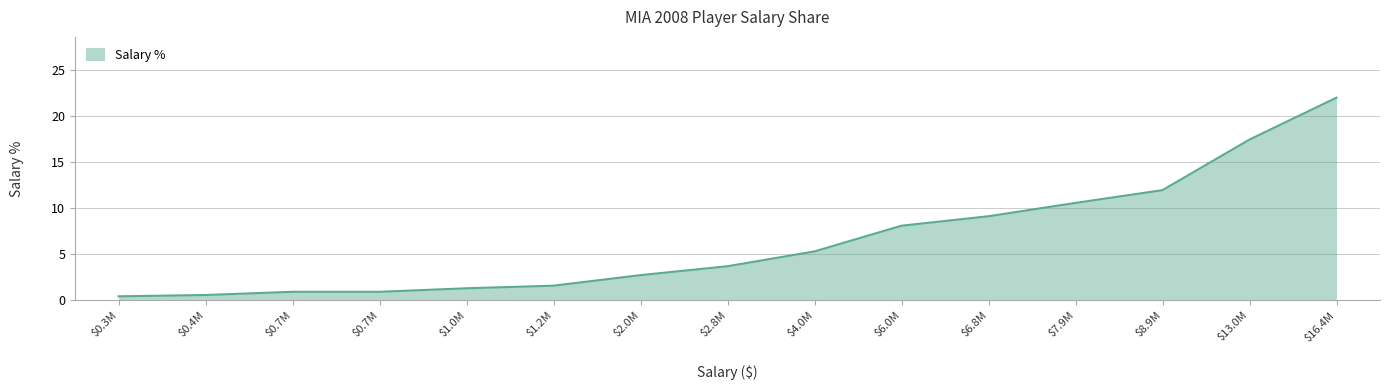

What is the minimum value shown in the chart?

0.4